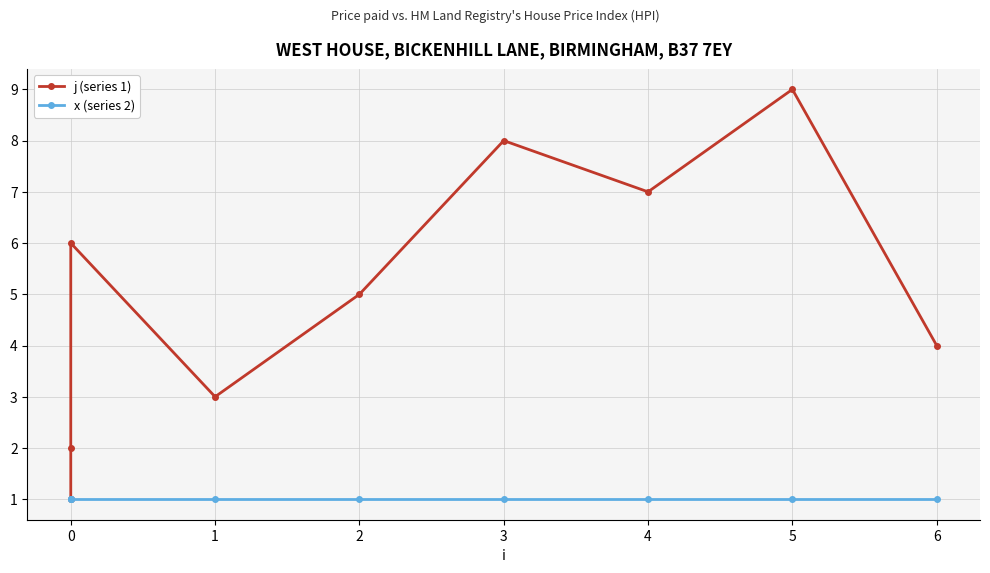

At how many categories does at least one series exceed 2?

7